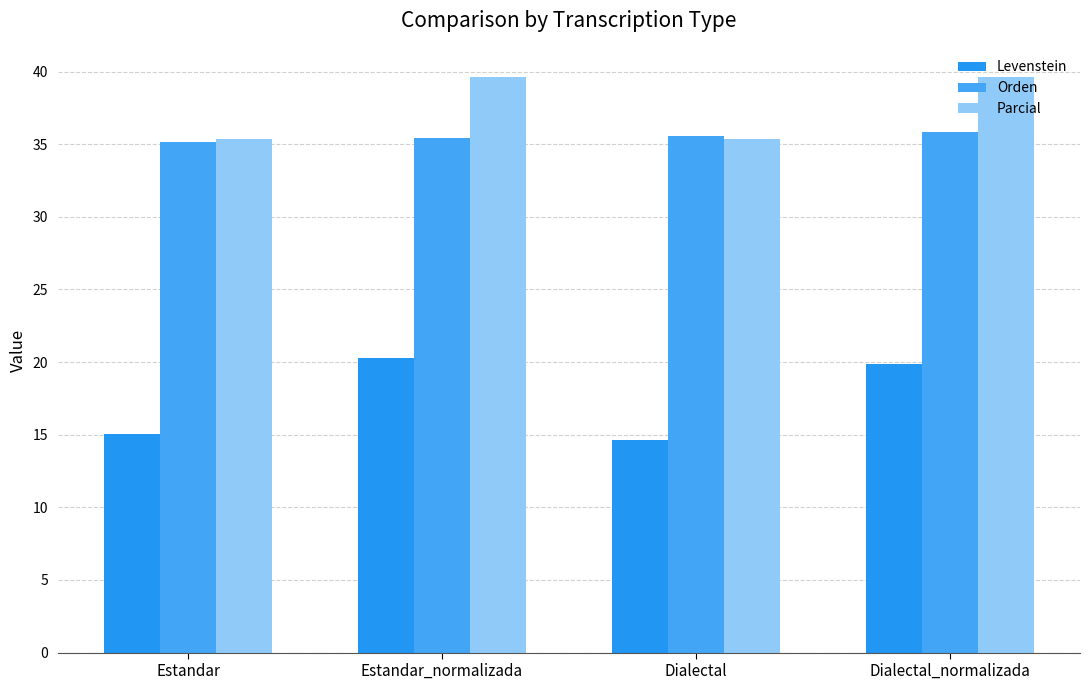

How many bars are there in total?

12